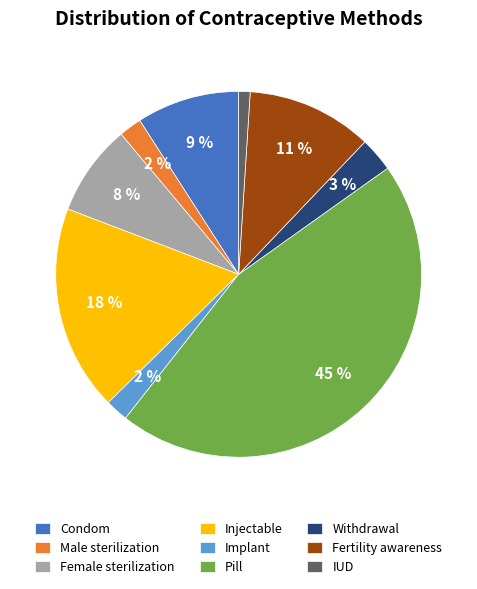

Is Pill the majority of the pie?

No